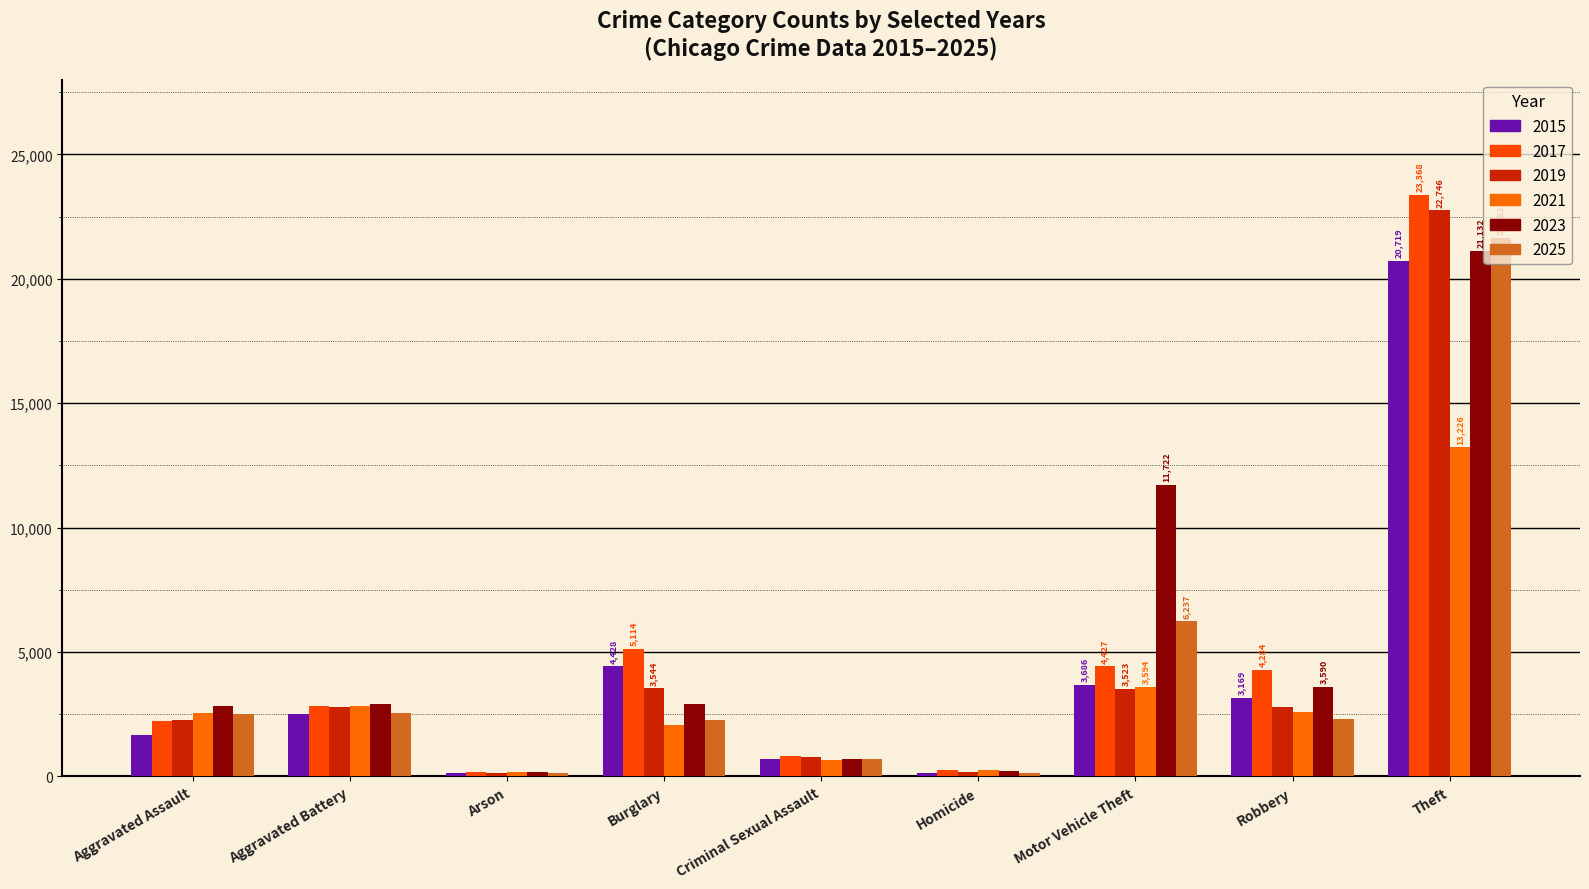

What are all the series names shown in the legend?

2015, 2017, 2019, 2021, 2023, 2025